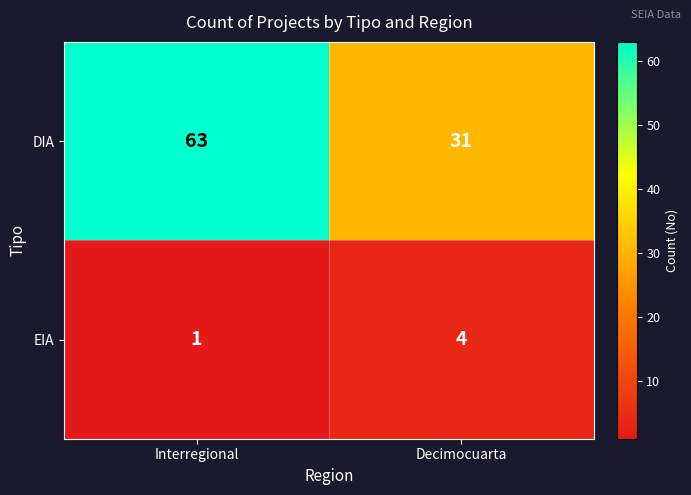

Reading left to right, list all the values displayed in this chart.

DIA: 63	31
EIA: 1	4